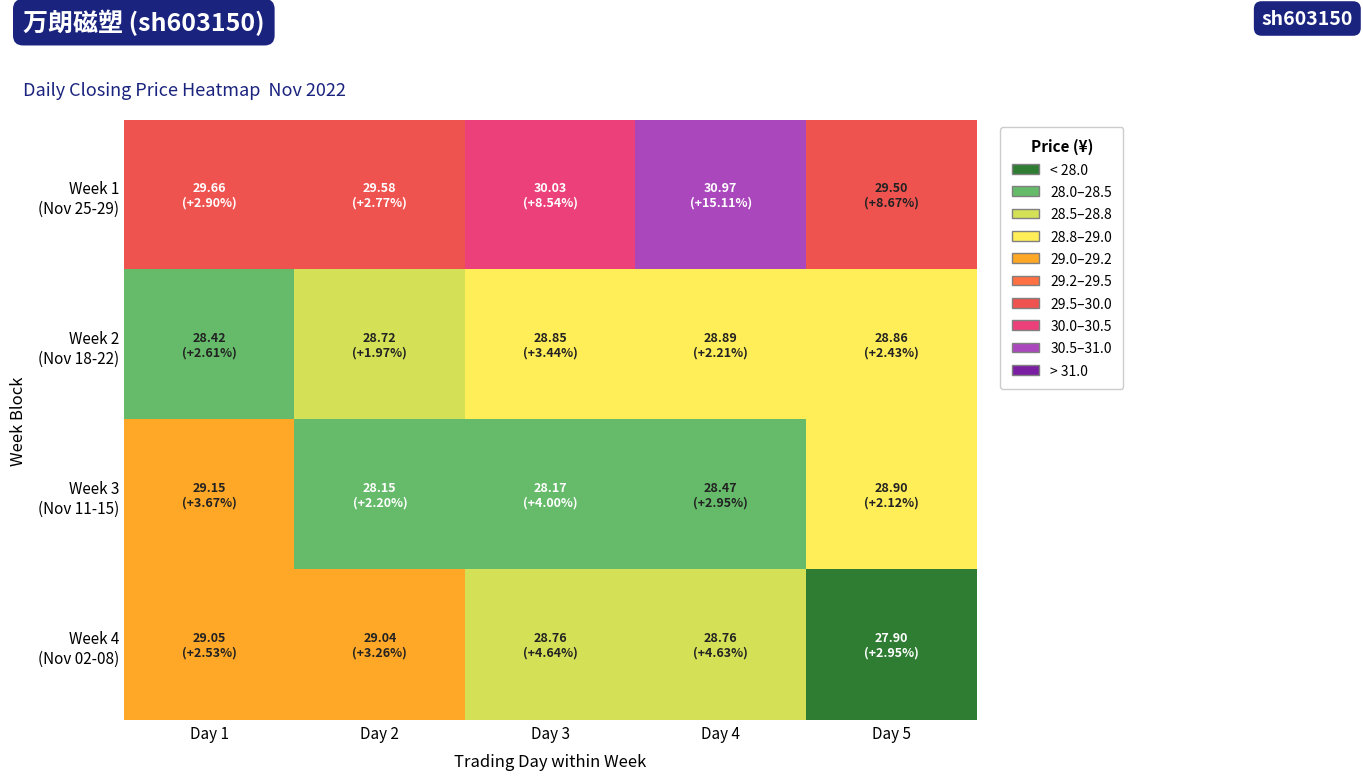

Which series has the largest range (max minus min)?

Week 1 (Nov 25-29)